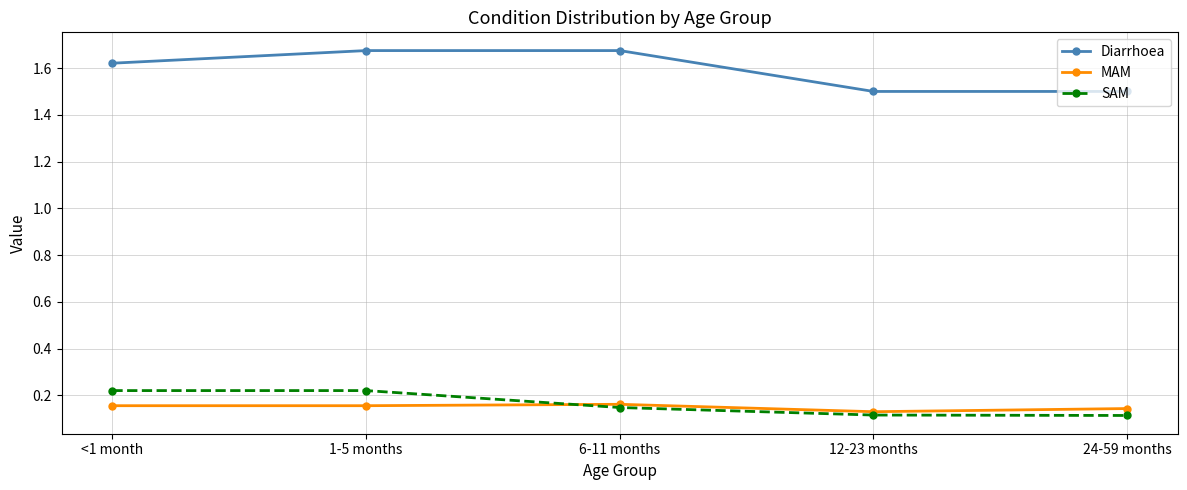

True or false: Diarrhoea and SAM intersect in this chart.

False